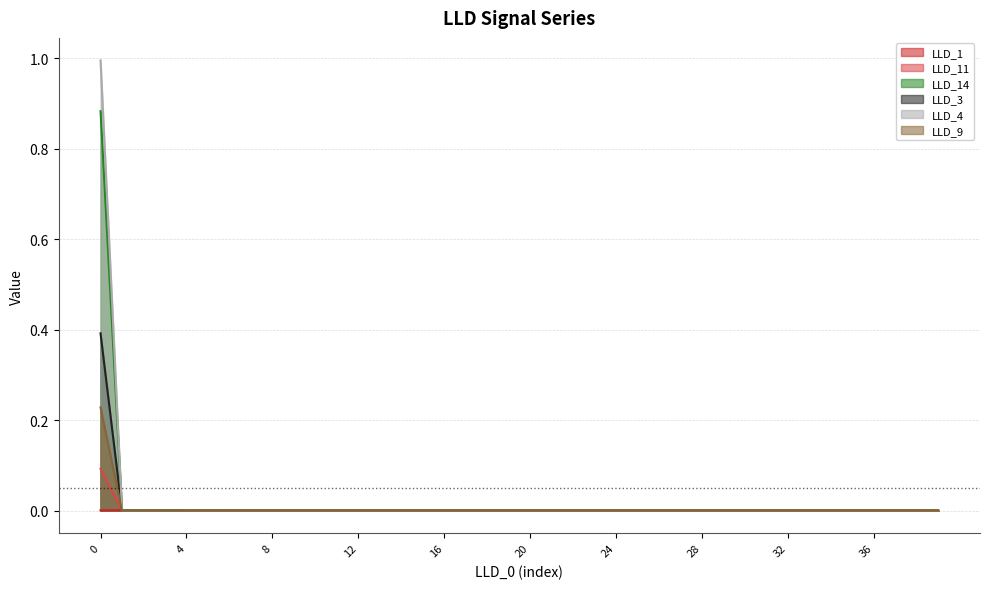

Does the chart have visible grid lines?

Yes